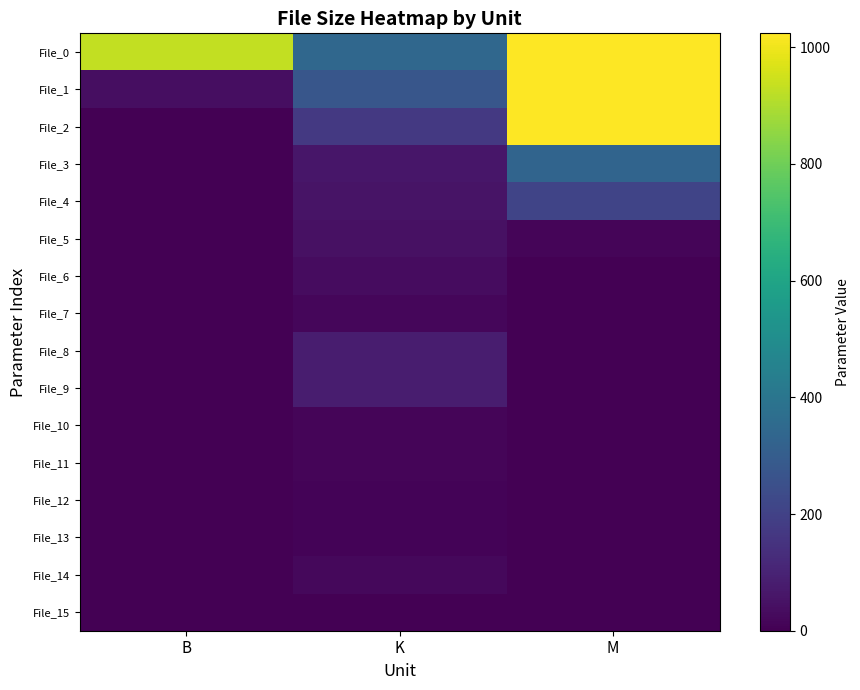

Which series changed the most between B and K?

File_0